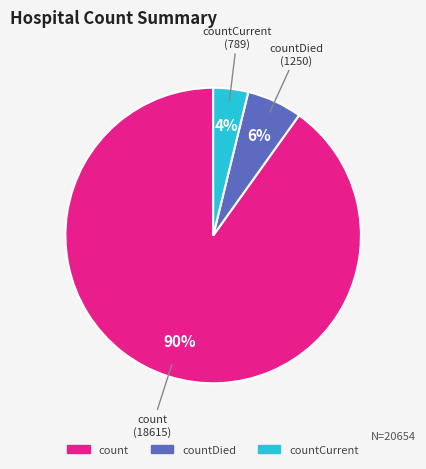

To the nearest percent, what is the average slice percentage?

33%